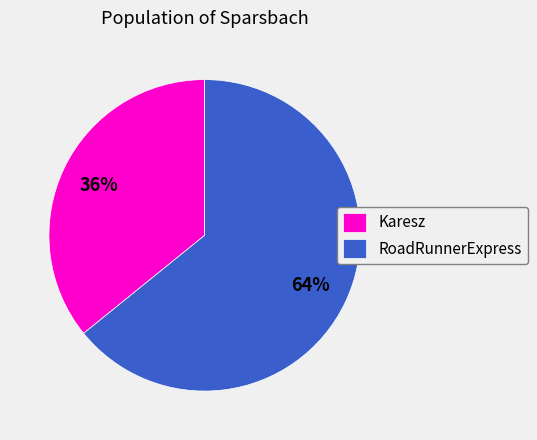

To the nearest percent, what percentage of the pie is Karesz?

36%